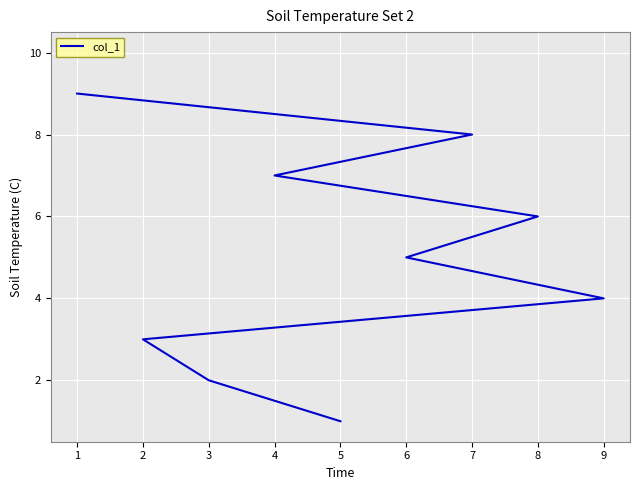

What is the value of the 2nd point from the left?

2